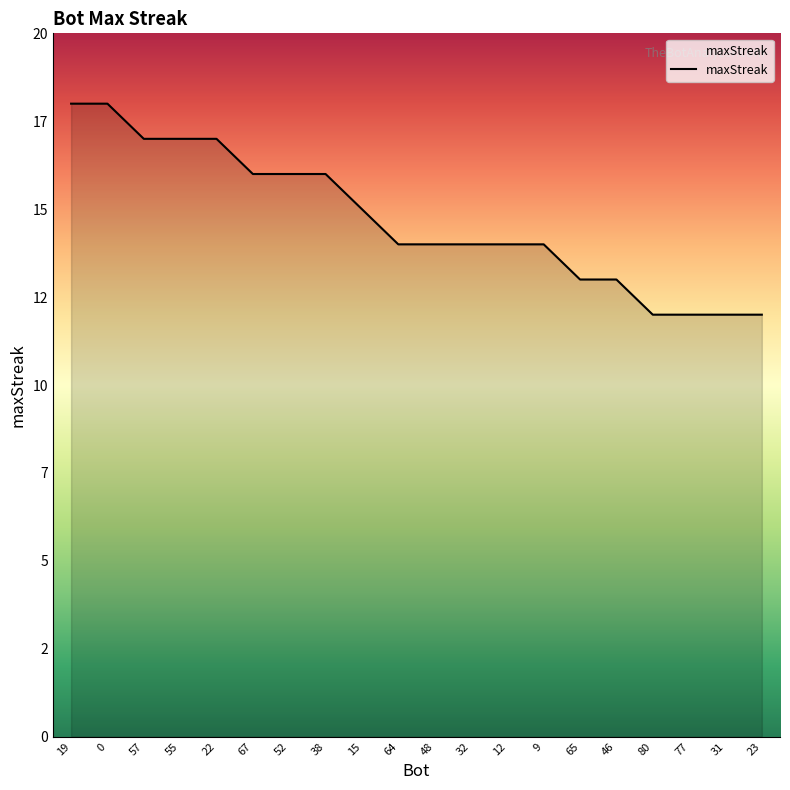

What is the sum of all values?

294